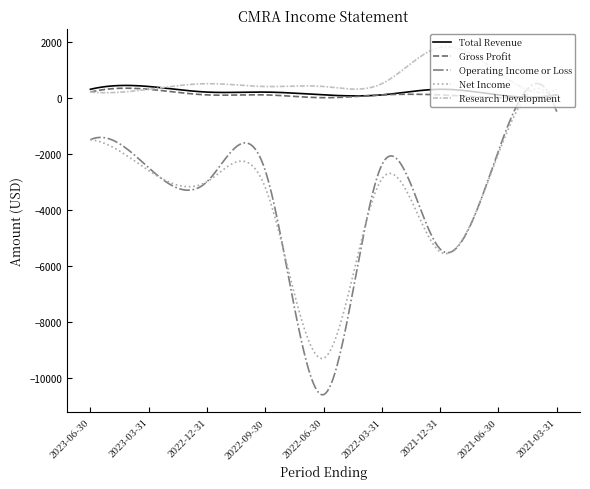

Which series has the widest spread of values?

Operating Income or Loss